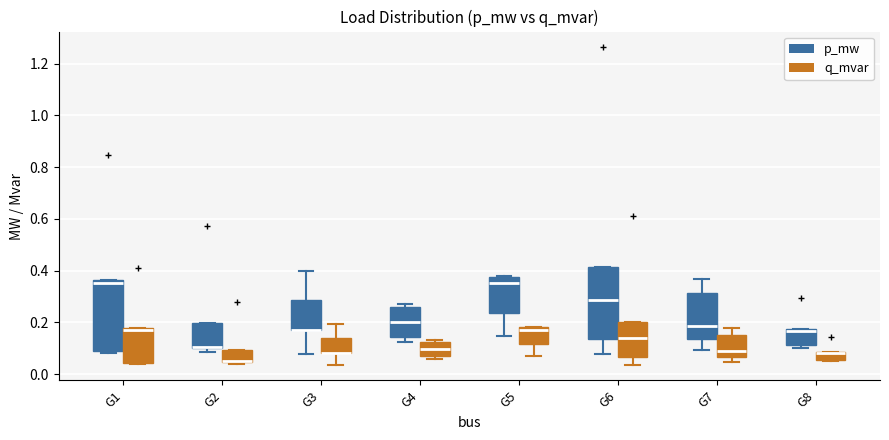

Where is the lower edge of the box for G8 (p_mw) on the y-axis? The values are not printed on the chart, so give them approximately, as read against the axis.

0.12